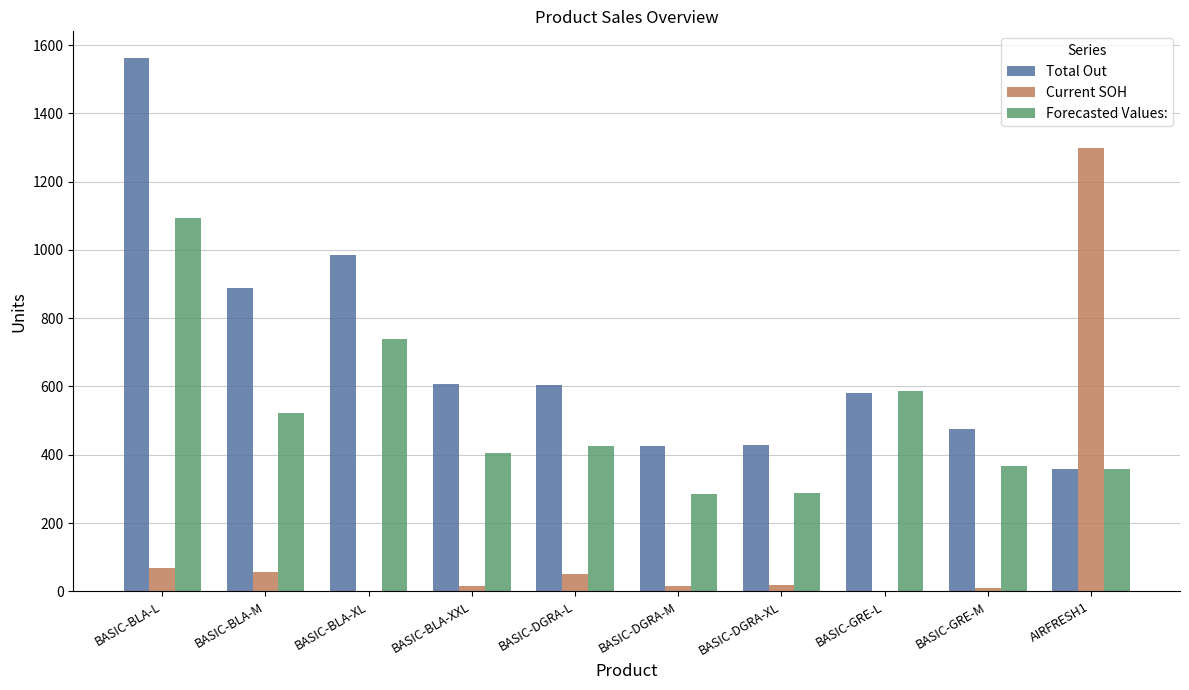

Is the value of Total Out at BASIC-DGRA-M greater than the value of Forecasted Values: at BASIC-GRE-M?

Yes